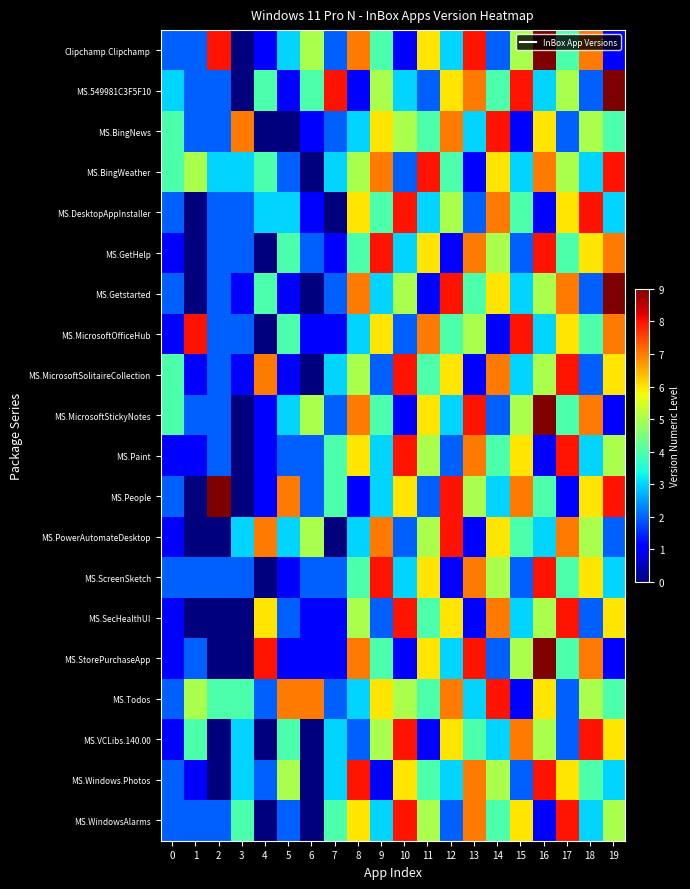

Reading left to right, list all the values displayed in this chart.

Clipchamp.Clipchamp: 0=2	1=2	2=8	3=0	4=1	5=3	6=5	7=2	8=7	9=4	10=1	11=6	12=3	13=8	14=2	15=5	16=9	17=4	18=7	19=1
MS.549981C3F5F10: 0=3	1=2	2=2	3=0	4=4	5=1	6=4	7=8	8=1	9=5	10=3	11=2	12=6	13=7	14=4	15=8	16=3	17=5	18=2	19=9
MS.BingNews: 0=4	1=2	2=2	3=7	4=0	5=0	6=1	7=2	8=3	9=6	10=5	11=4	12=7	13=3	14=8	15=1	16=6	17=2	18=5	19=4
MS.BingWeather: 0=4	1=5	2=3	3=3	4=4	5=2	6=0	7=3	8=5	9=7	10=2	11=8	12=4	13=1	14=6	15=3	16=7	17=5	18=3	19=8
MS.DesktopAppInstaller: 0=2	1=0	2=2	3=2	4=3	5=3	6=1	7=0	8=6	9=4	10=8	11=3	12=5	13=2	14=7	15=4	16=1	17=6	18=8	19=3
MS.GetHelp: 0=1	1=0	2=2	3=2	4=0	5=4	6=2	7=1	8=4	9=8	10=3	11=6	12=1	13=7	14=5	15=2	16=8	17=4	18=6	19=7
MS.Getstarted: 0=2	1=0	2=2	3=1	4=4	5=1	6=0	7=2	8=7	9=3	10=5	11=1	12=8	13=4	14=6	15=3	16=5	17=7	18=2	19=9
MS.MicrosoftOfficeHub: 0=1	1=8	2=2	3=2	4=0	5=4	6=1	7=1	8=3	9=6	10=2	11=7	12=4	13=5	14=1	15=8	16=3	17=6	18=4	19=7
MS.MicrosoftSolitaireCollection: 0=4	1=1	2=2	3=1	4=7	5=1	6=0	7=3	8=5	9=2	10=8	11=4	12=6	13=1	14=7	15=3	16=5	17=8	18=2	19=6
MS.MicrosoftStickyNotes: 0=4	1=2	2=2	3=0	4=1	5=3	6=5	7=2	8=7	9=4	10=1	11=6	12=3	13=8	14=2	15=5	16=9	17=4	18=7	19=1
MS.Paint: 0=1	1=1	2=2	3=0	4=1	5=2	6=2	7=4	8=6	9=3	10=8	11=5	12=2	13=7	14=4	15=6	16=1	17=8	18=3	19=5
MS.People: 0=2	1=0	2=9	3=0	4=1	5=7	6=2	7=4	8=1	9=3	10=6	11=2	12=8	13=5	14=3	15=7	16=4	17=1	18=6	19=8
MS.PowerAutomateDesktop: 0=1	1=0	2=0	3=3	4=7	5=3	6=5	7=0	8=3	9=7	10=2	11=5	12=8	13=1	14=6	15=4	16=3	17=7	18=5	19=2
MS.ScreenSketch: 0=2	1=2	2=2	3=2	4=0	5=1	6=2	7=2	8=4	9=8	10=3	11=6	12=1	13=7	14=5	15=2	16=8	17=4	18=6	19=3
MS.SecHealthUI: 0=1	1=0	2=0	3=0	4=6	5=2	6=1	7=1	8=5	9=2	10=8	11=4	12=6	13=1	14=7	15=3	16=5	17=8	18=2	19=6
MS.StorePurchaseApp: 0=1	1=2	2=0	3=0	4=8	5=1	6=1	7=1	8=7	9=4	10=1	11=6	12=3	13=8	14=2	15=5	16=9	17=4	18=7	19=1
MS.Todos: 0=2	1=5	2=4	3=4	4=2	5=7	6=7	7=2	8=3	9=6	10=5	11=4	12=7	13=3	14=8	15=1	16=6	17=2	18=5	19=4
MS.VCLibs.140.00: 0=1	1=4	2=0	3=3	4=0	5=4	6=0	7=3	8=2	9=5	10=8	11=1	12=6	13=4	14=3	15=7	16=5	17=2	18=8	19=6
MS.Windows.Photos: 0=2	1=1	2=0	3=3	4=2	5=5	6=0	7=3	8=8	9=1	10=6	11=4	12=3	13=7	14=5	15=2	16=8	17=6	18=4	19=3
MS.WindowsAlarms: 0=2	1=2	2=2	3=4	4=0	5=2	6=0	7=4	8=6	9=3	10=8	11=5	12=2	13=7	14=4	15=6	16=1	17=8	18=3	19=5